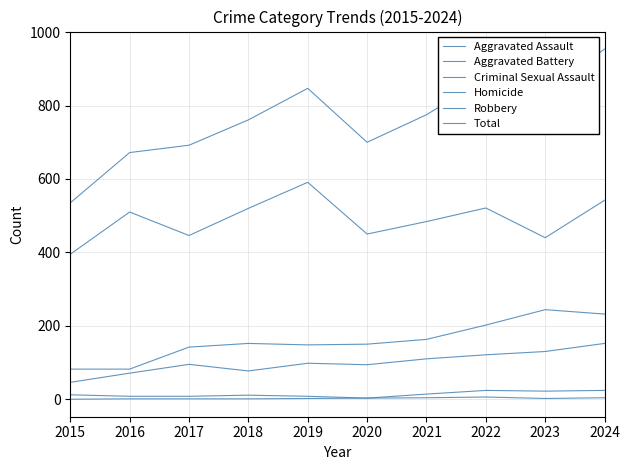

At 2022, list the series in order from largest to smallest.

Total, Robbery, Aggravated Battery, Aggravated Assault, Criminal Sexual Assault, Homicide